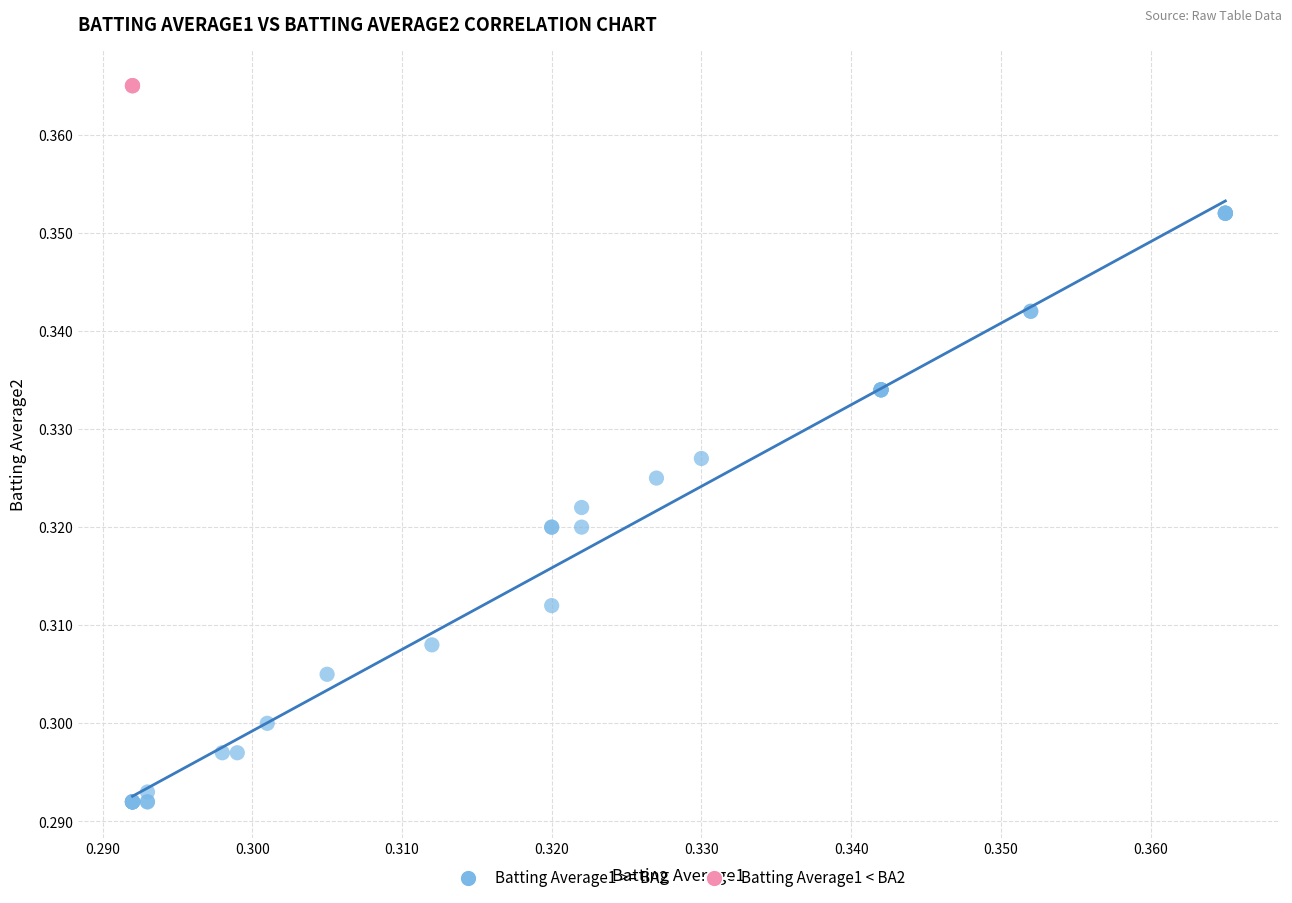

Which series reaches the maximum Y coordinate?

Batting Average1 < BA2